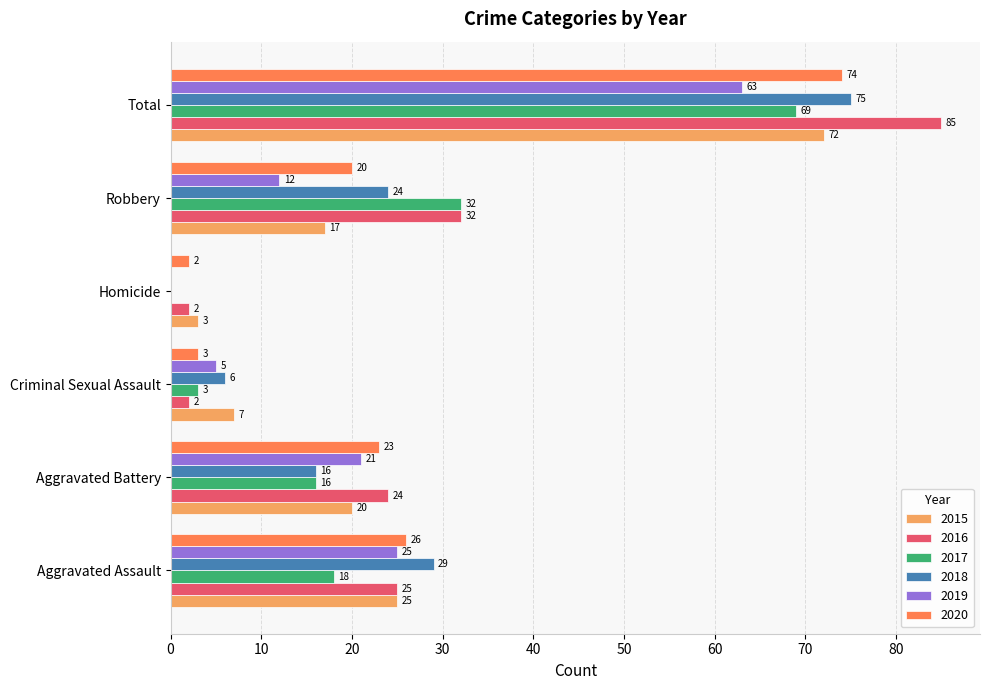

What is the sum of the 2017 values at Criminal Sexual Assault and Total?

72